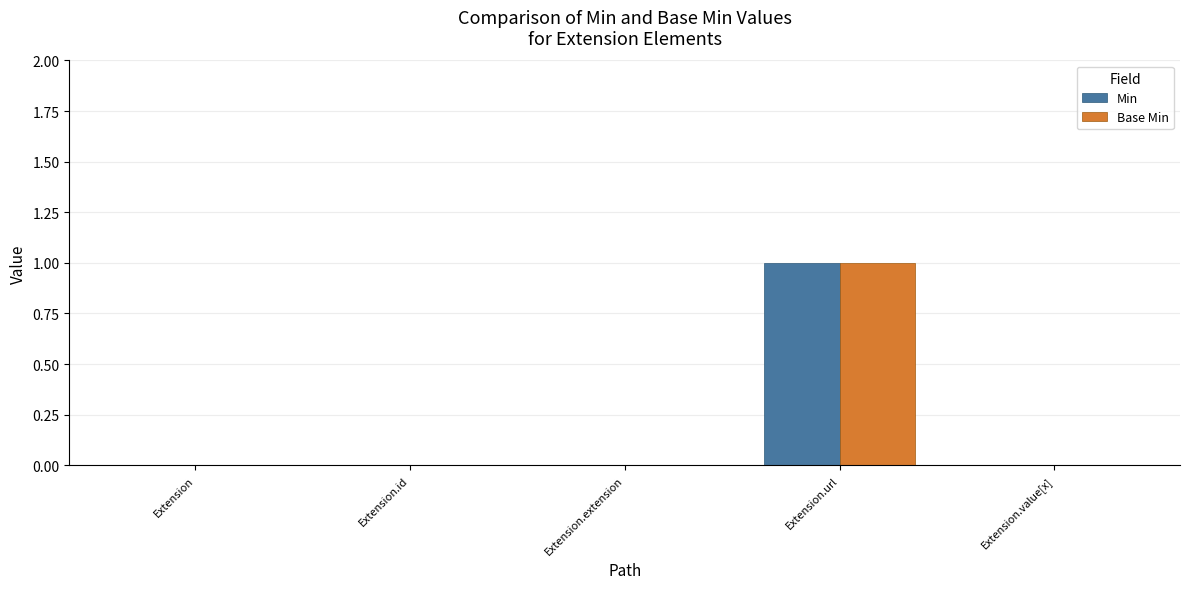

How many groups of bars are there?

5